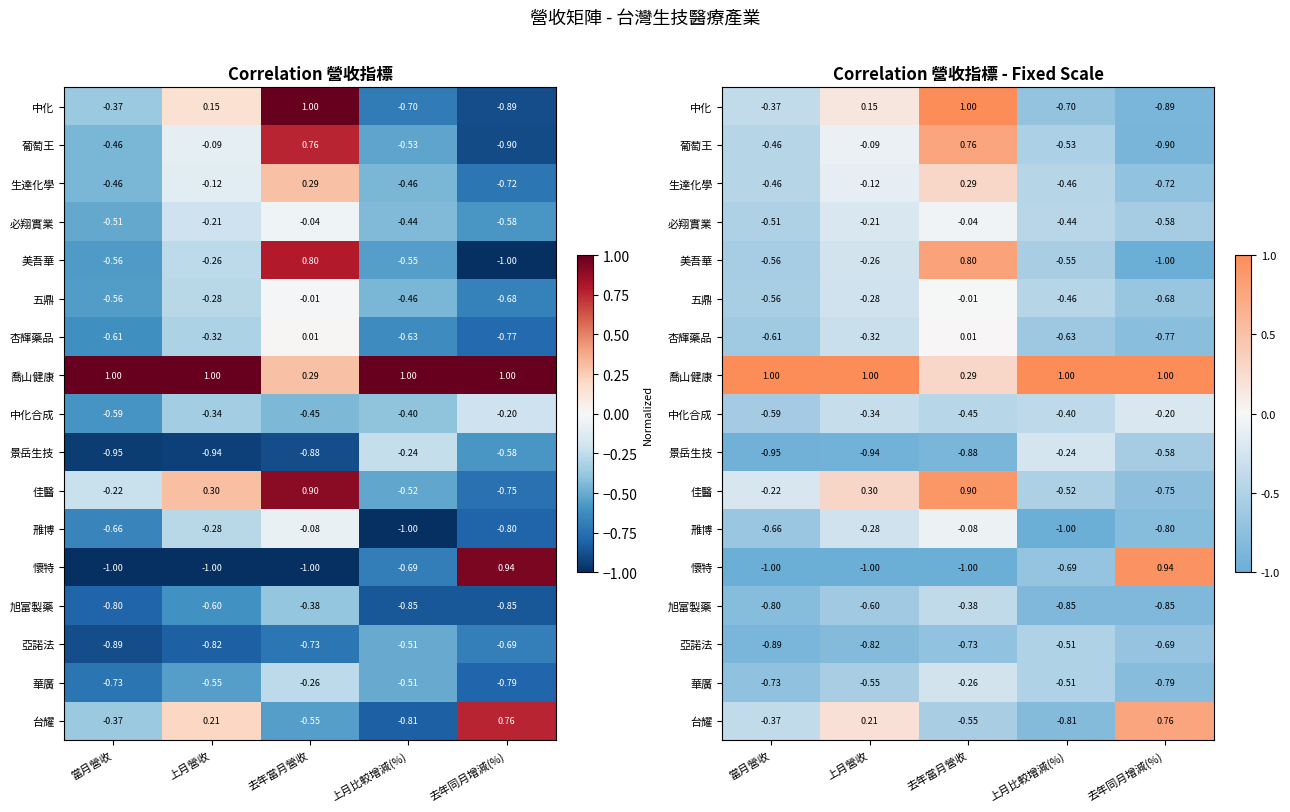

What is the total value across all series at 去年同月增減(%)?

-7.5